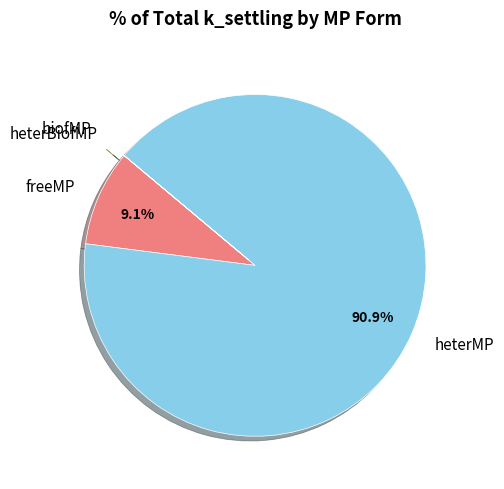

Is freeMP the majority of the pie?

No